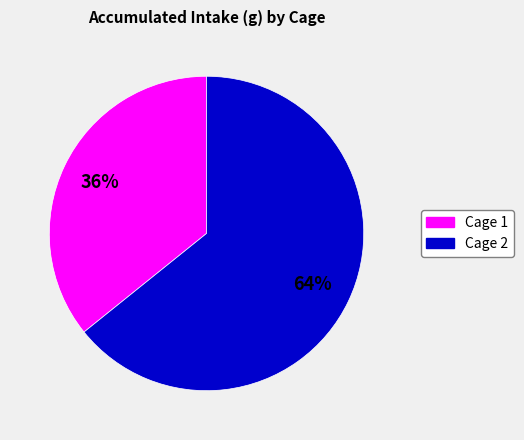

How many slices are in this pie chart?

2